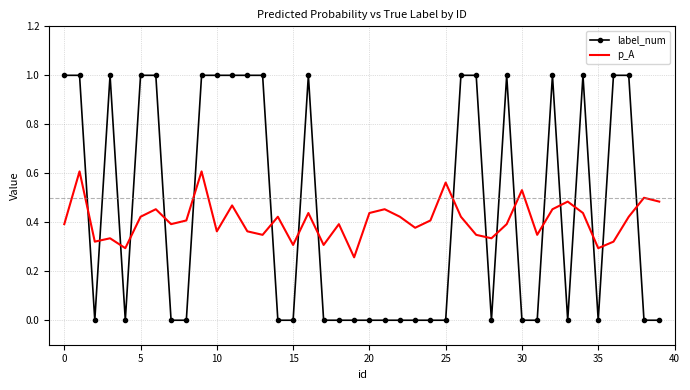

Rank the series by their maximum value, from lowest to highest.

p_A, label_num